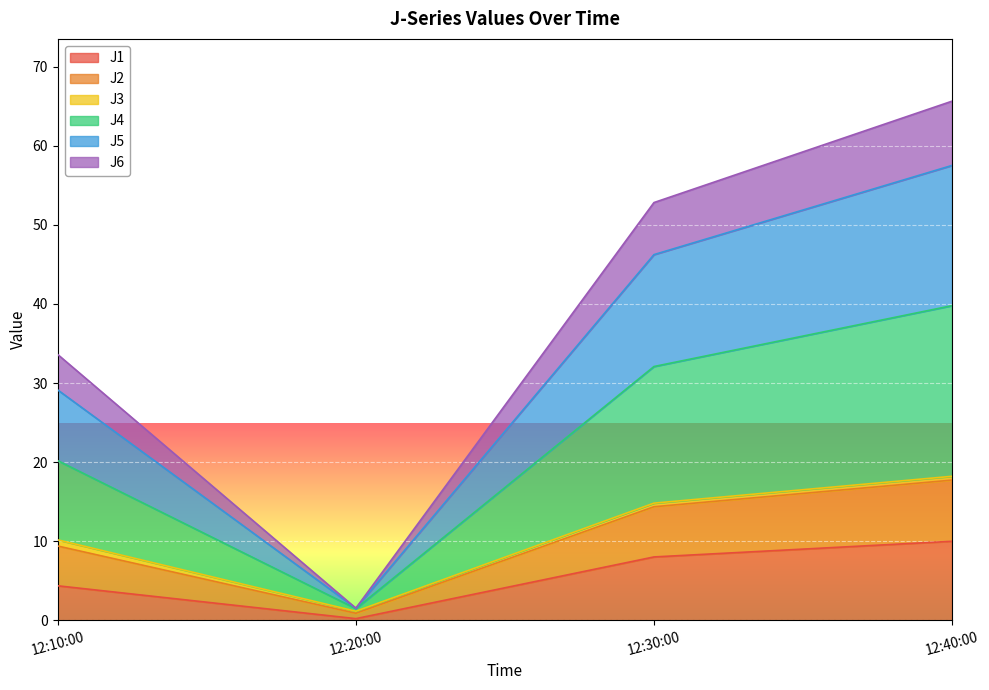

True or false: J1 and J4 intersect in this chart.

False